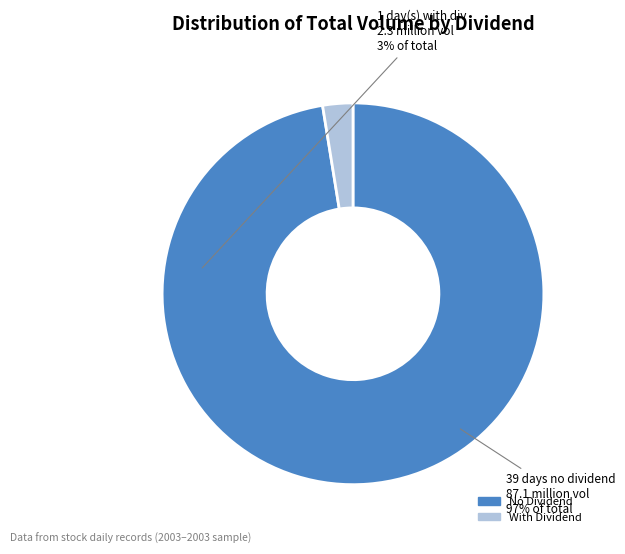

Is there any slice that represents more than half of the pie?

Yes